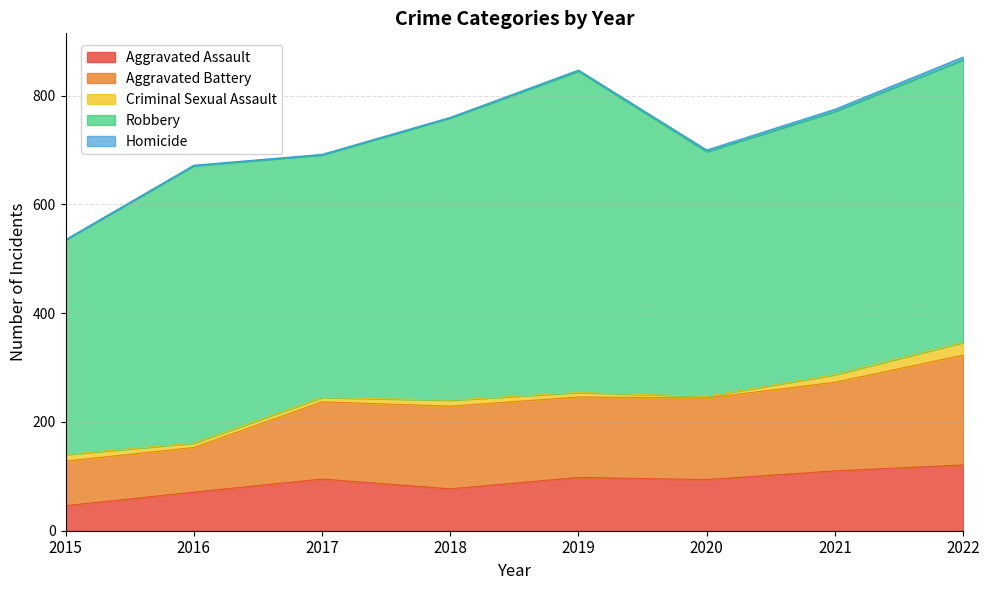

What is the sum of all Robbery values?

3915